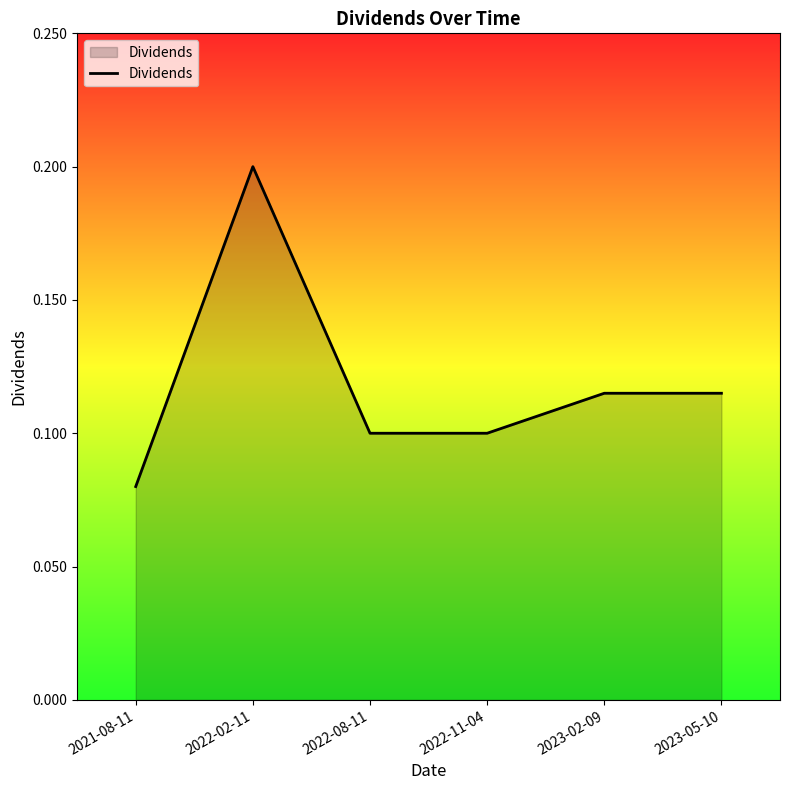

What is the sum of the values at 2022-11-04 and 2022-02-11?

0.3